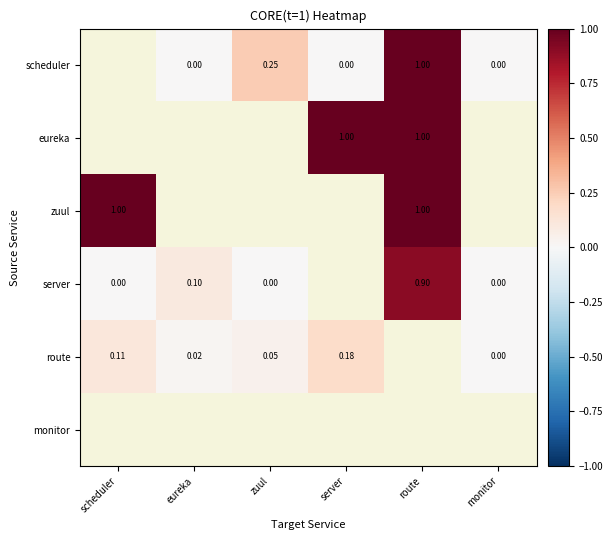

What is the maximum value shown in the chart?

1.0